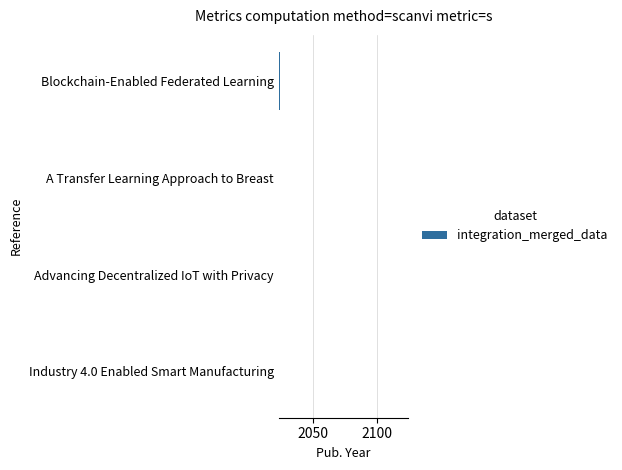

The chart shows a value of 606 at Advancing Decentralized IoT with Privacy. True or false?

False